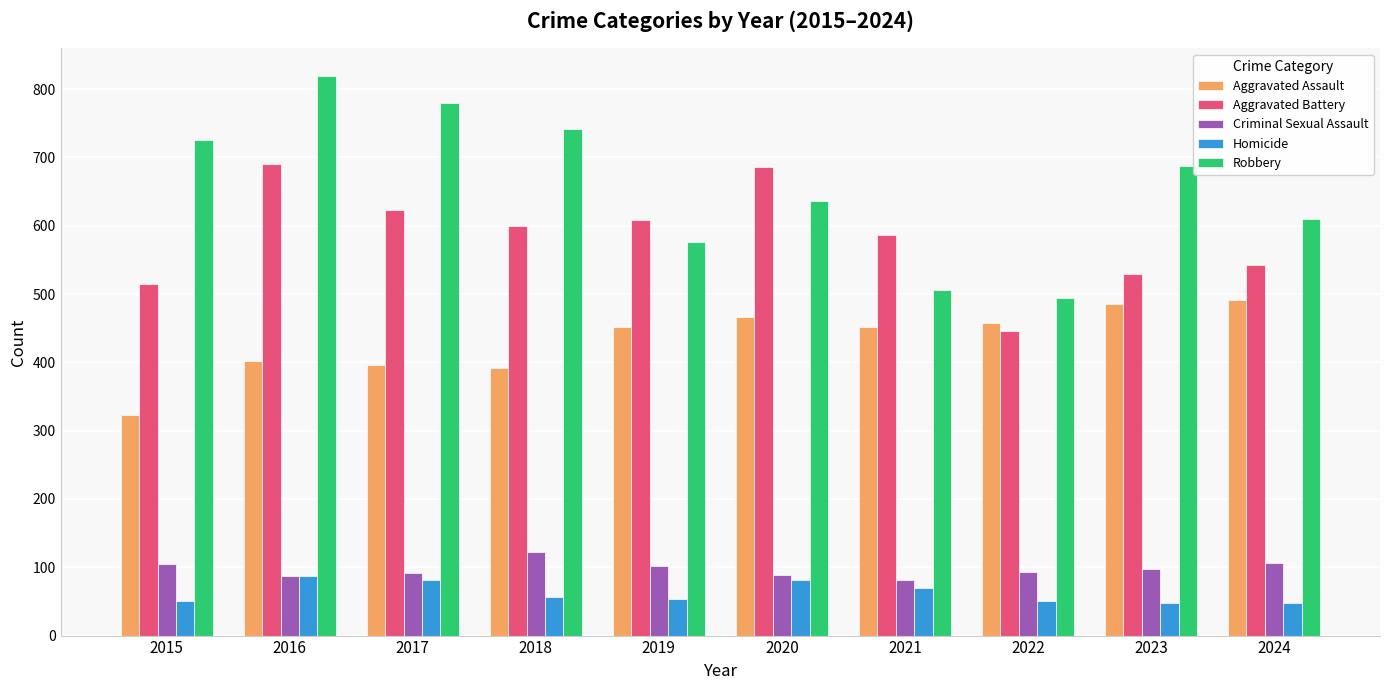

The Aggravated Battery series shows 600 at 2018. True or false?

True